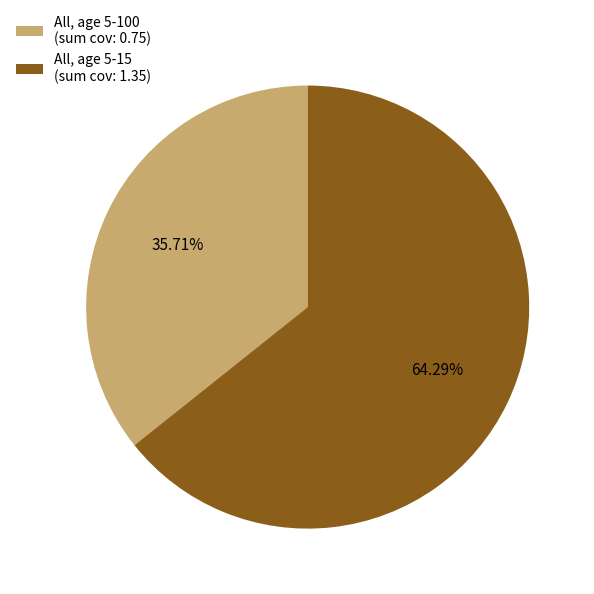

To the nearest percent, what is the average slice percentage?

50%